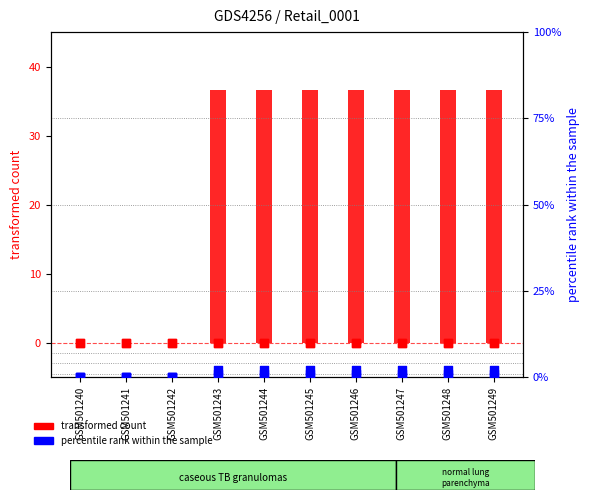

Is the value of Retail_0003 (percentile rank) at GSM501243 greater than the value of Part_0001 (percentile rank) at GSM501242?

Yes